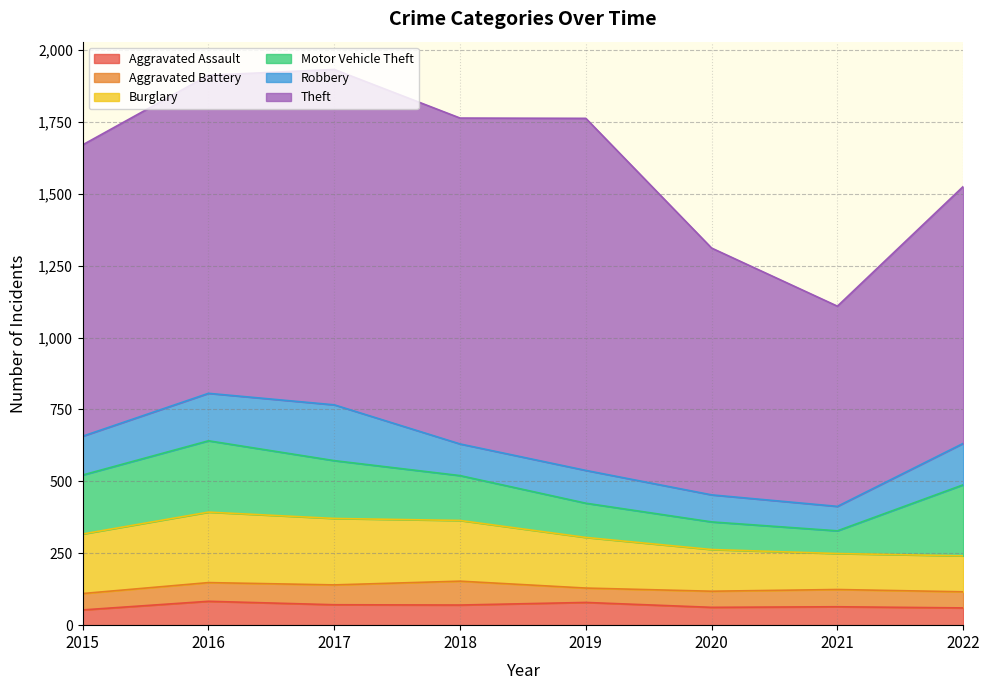

What are all the series names shown in the legend?

Aggravated Assault, Aggravated Battery, Burglary, Motor Vehicle Theft, Robbery, Theft